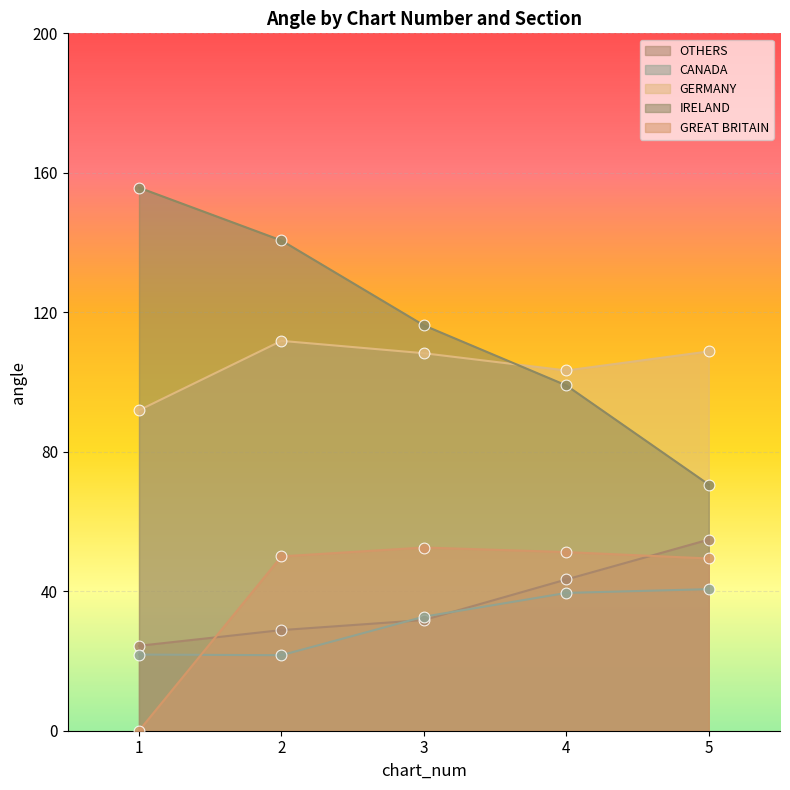

What is the total value across all series at 3?

341.5